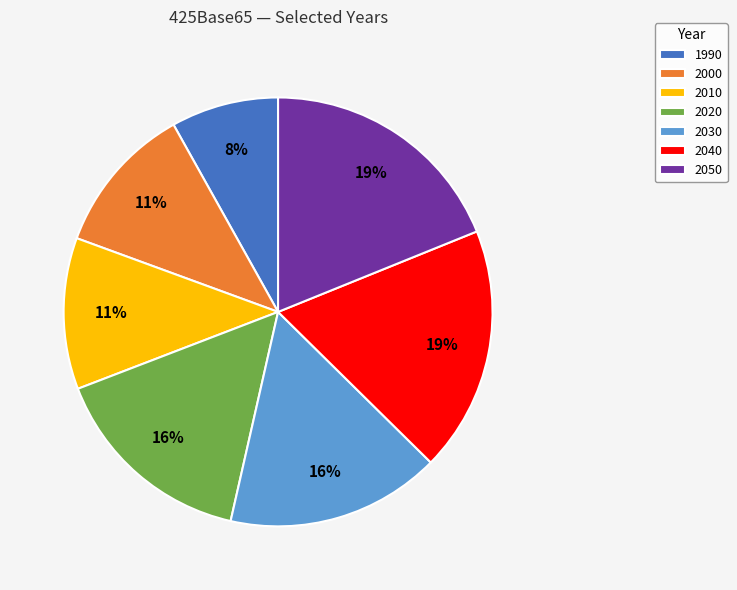

What percentage is the 2030 slice, to the nearest percent?

16%